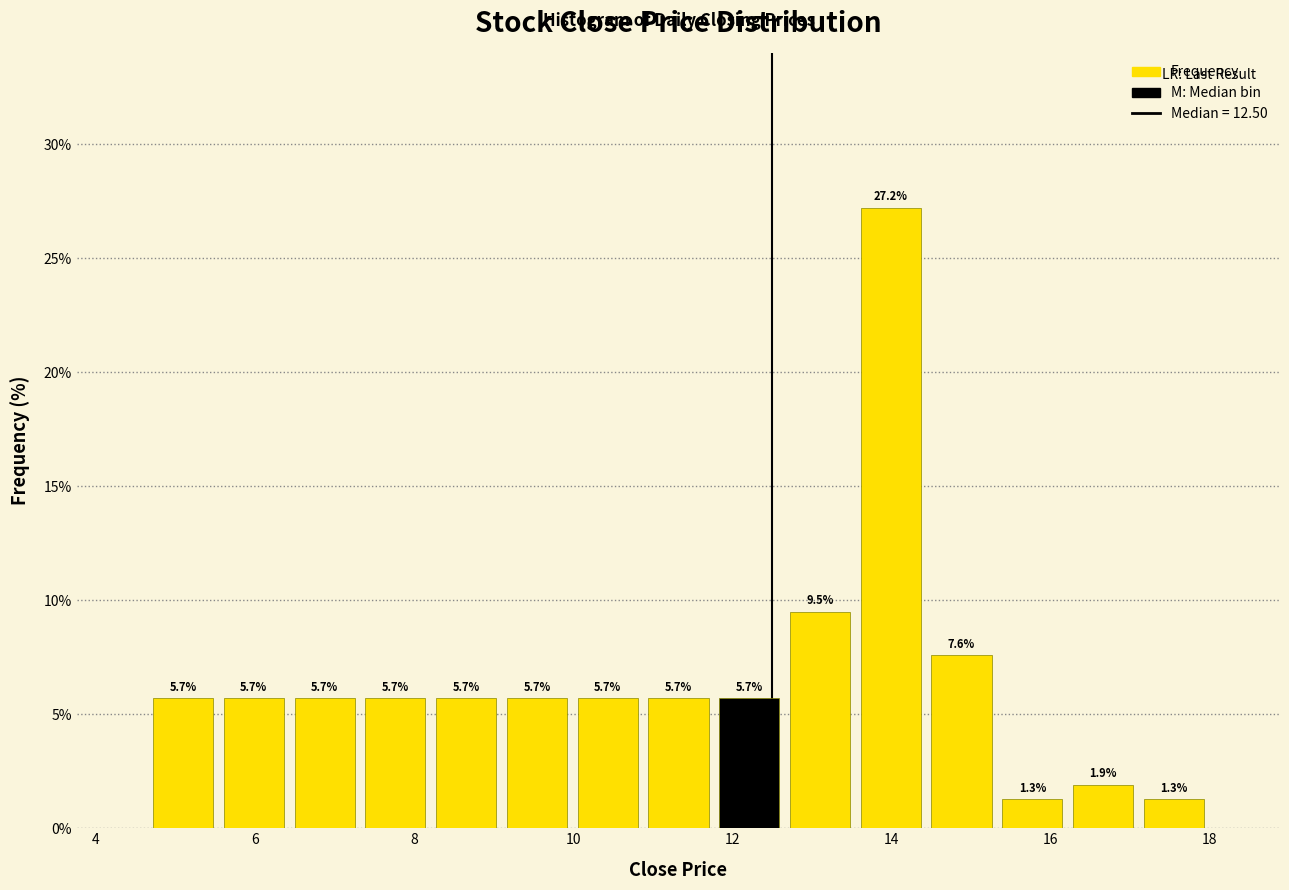

Reading left to right, list every bar in this chart as the range it spans on the x-axis followed by its height. The bar edges are not printed on the chart, so give them approximately, as read against the axis.

4.6 to 5.6: 5.7
5.6 to 6.4: 5.7
6.4 to 7.4: 5.7
7.4 to 8.2: 5.7
8.2 to 9.2: 5.7
9.2 to 10.0: 5.7
10.0 to 10.8: 5.7
10.8 to 11.8: 5.7
11.8 to 12.6: 5.7
12.6 to 13.6: 9.5
13.6 to 14.4: 27.2
14.4 to 15.4: 7.6
15.4 to 16.2: 1.3
16.2 to 17.2: 1.9
17.2 to 18.0: 1.3